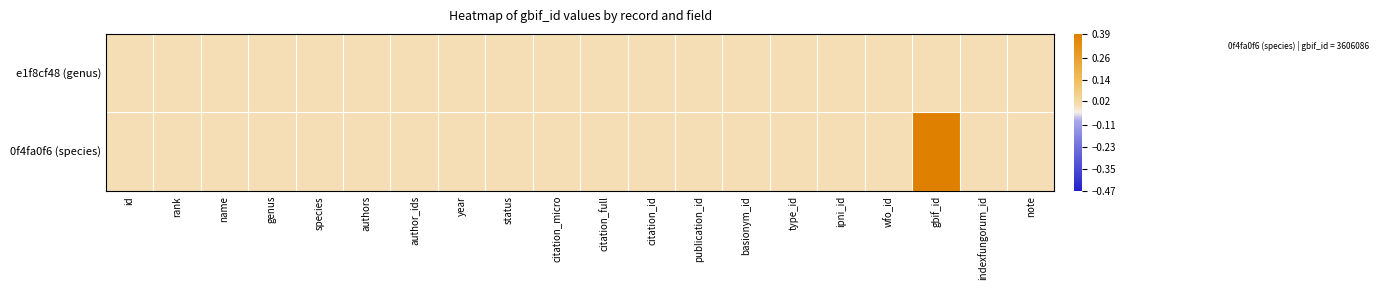

Rank the series by their maximum value, from highest to lowest.

0f4fa0f6 (species), e1f8cf48 (genus)